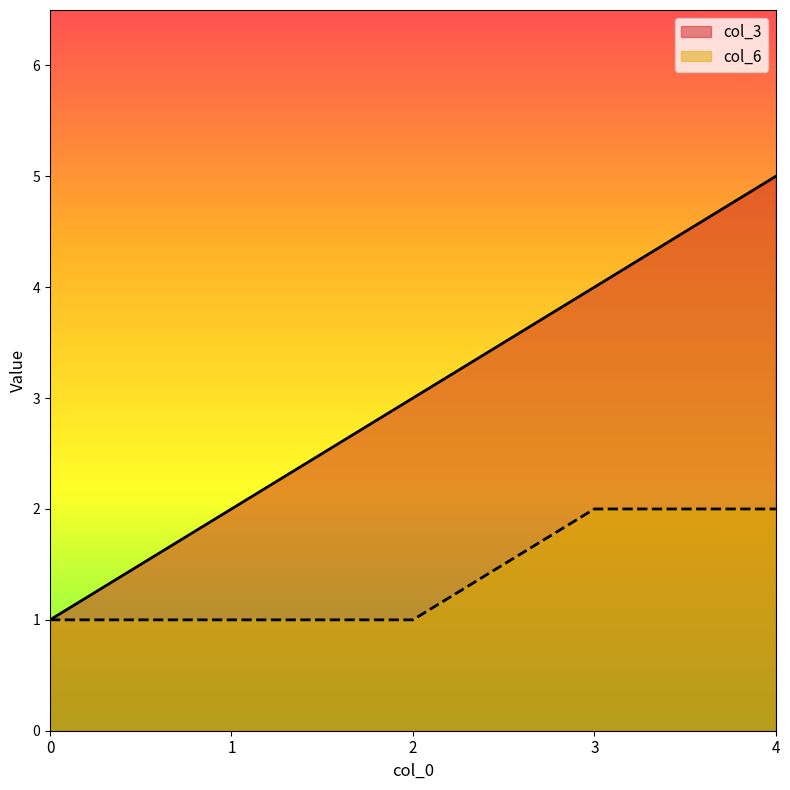

What is the difference between the highest and lowest values at 3?

2